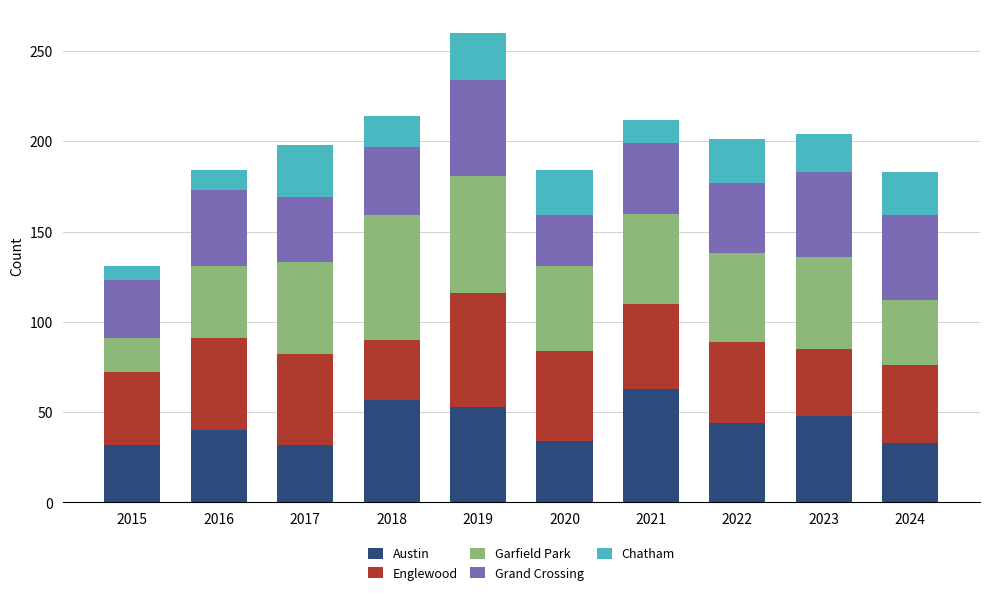

Are the bars grouped side by side (vs. stacked)?

No